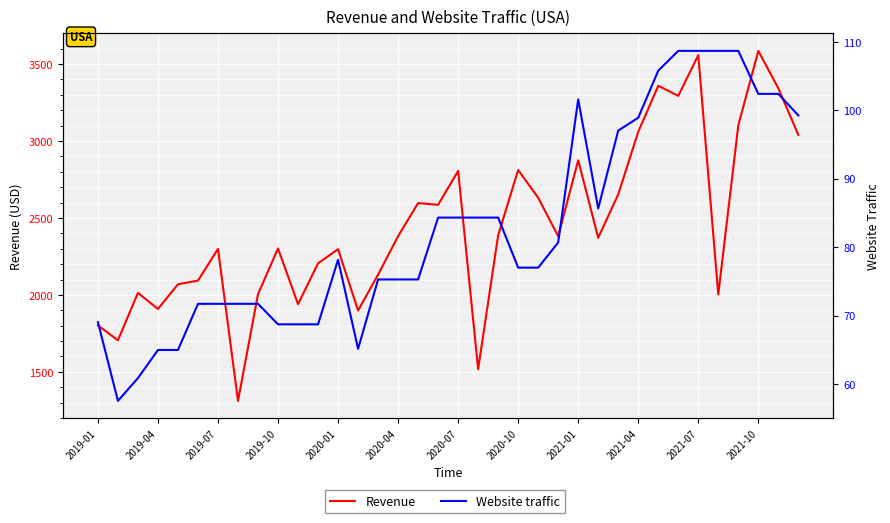

How many lines are shown in the chart?

2